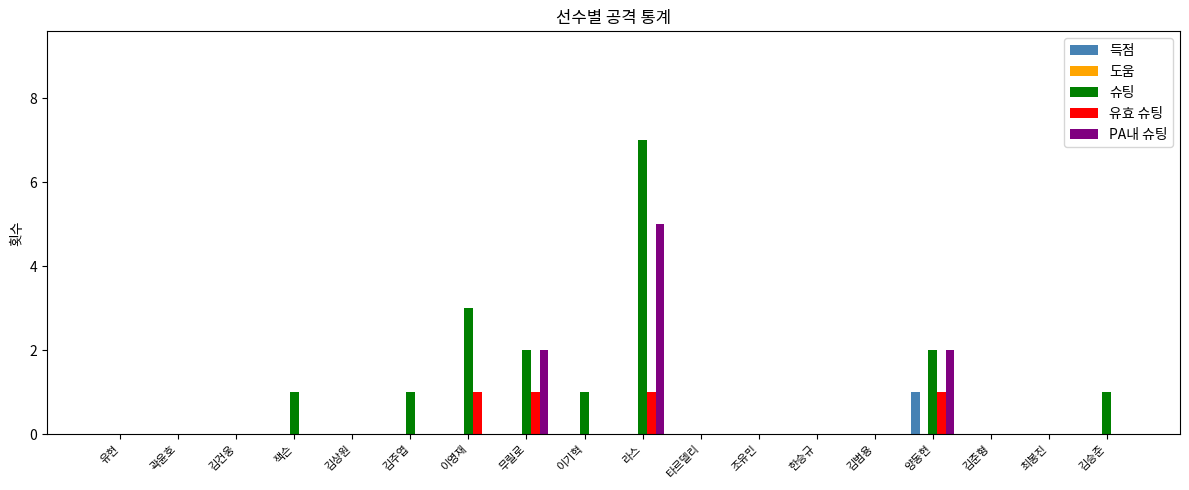

What is the maximum value for PA내 슈팅?

5